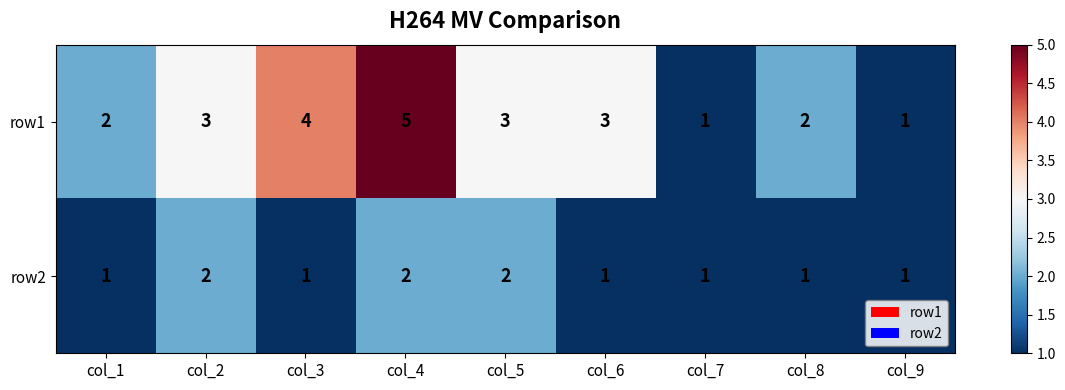

The value of row1 at col_8 is 1. True or false?

False